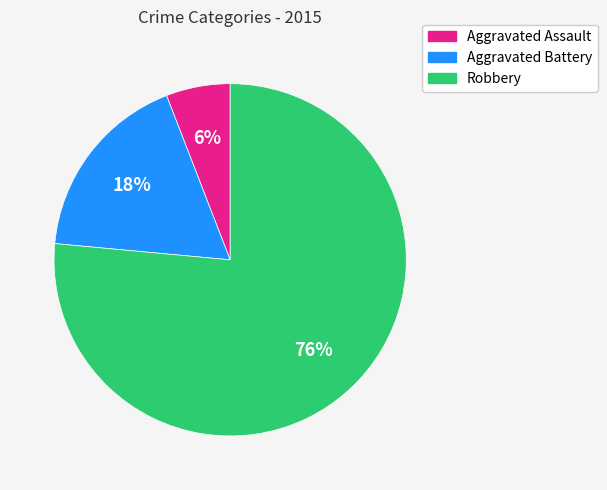

Which slice is the largest?

Robbery